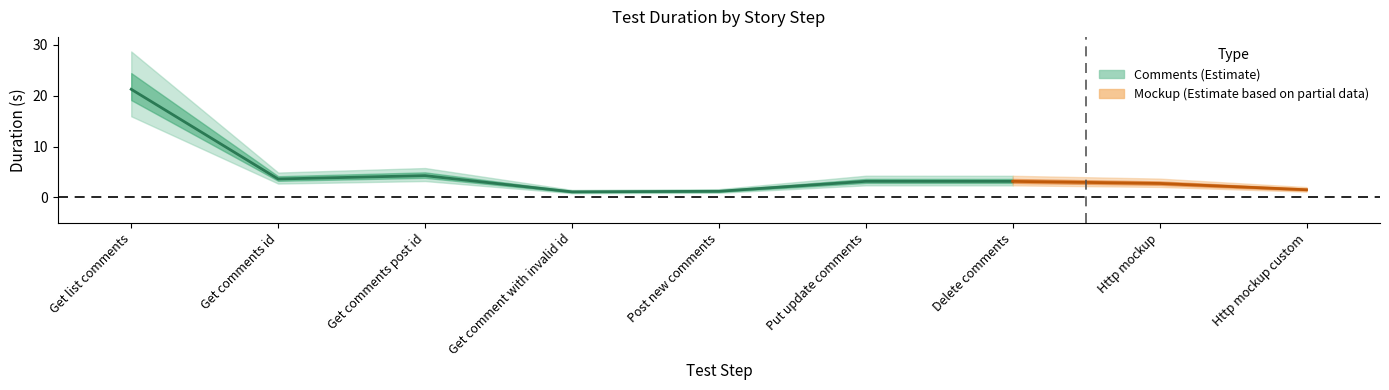

Reading left to right, extract all data points from this chart.

Duration (s): 21.3	3.6	4.3	1.1	1.2	3.1	3.1	2.7	1.5
Stability: 0.0	0.0	0.0	0.0	0.0	0.0	0.0	0.0	0.0